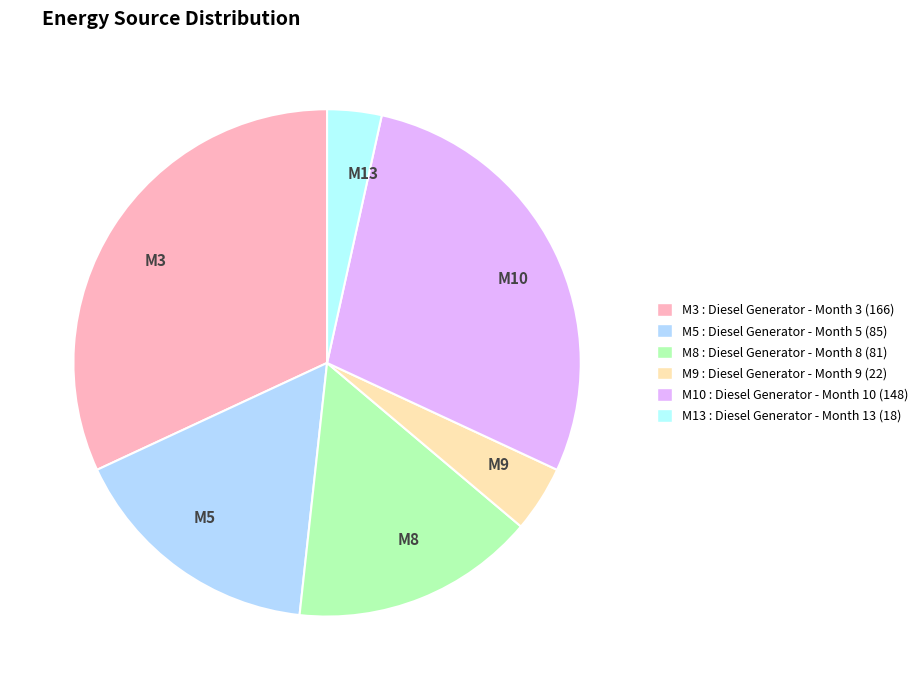

True or false: M3 accounts for 44% of the total.

False